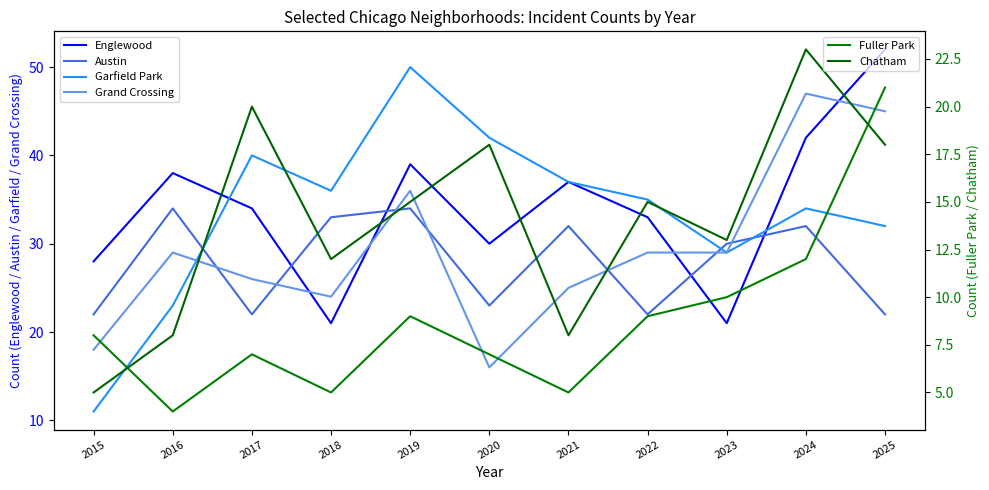

Is the value of Garfield Park at 2016 greater than the value of Fuller Park at 2023?

Yes